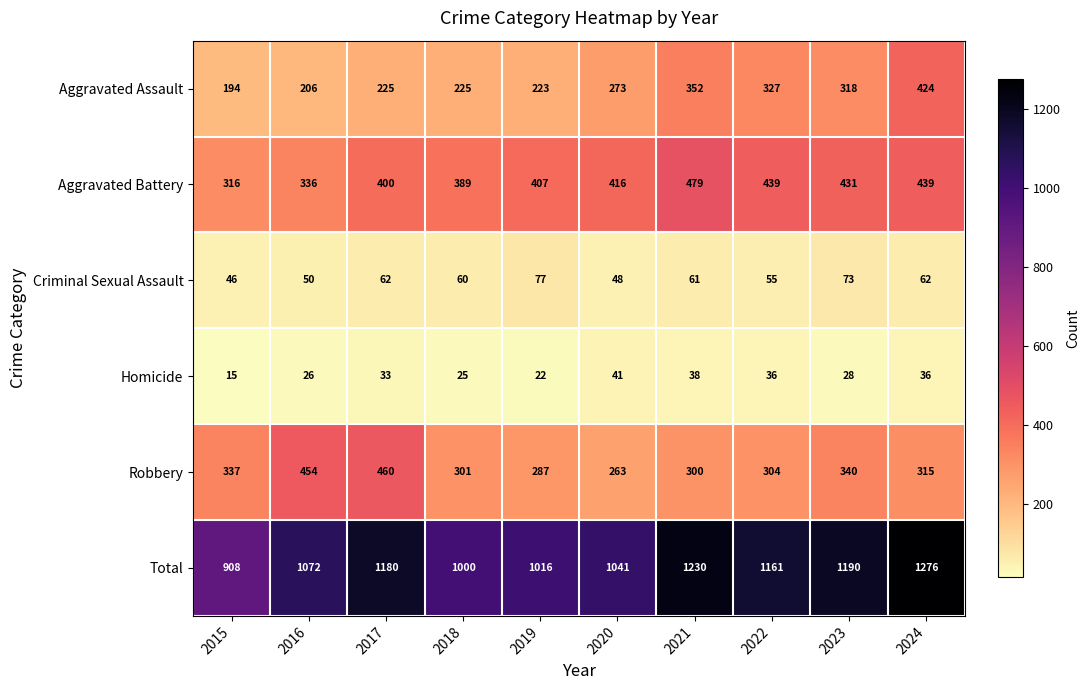

What value does the Robbery series have at 2021, to the nearest 5?

300